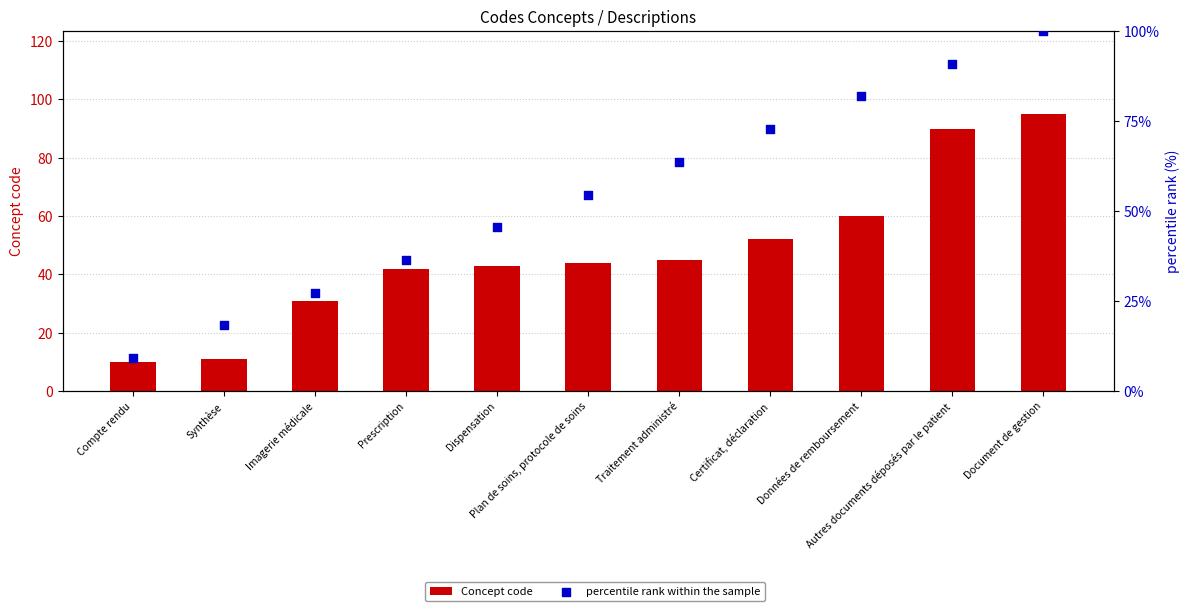

At how many categories does at least one series exceed 60?

5